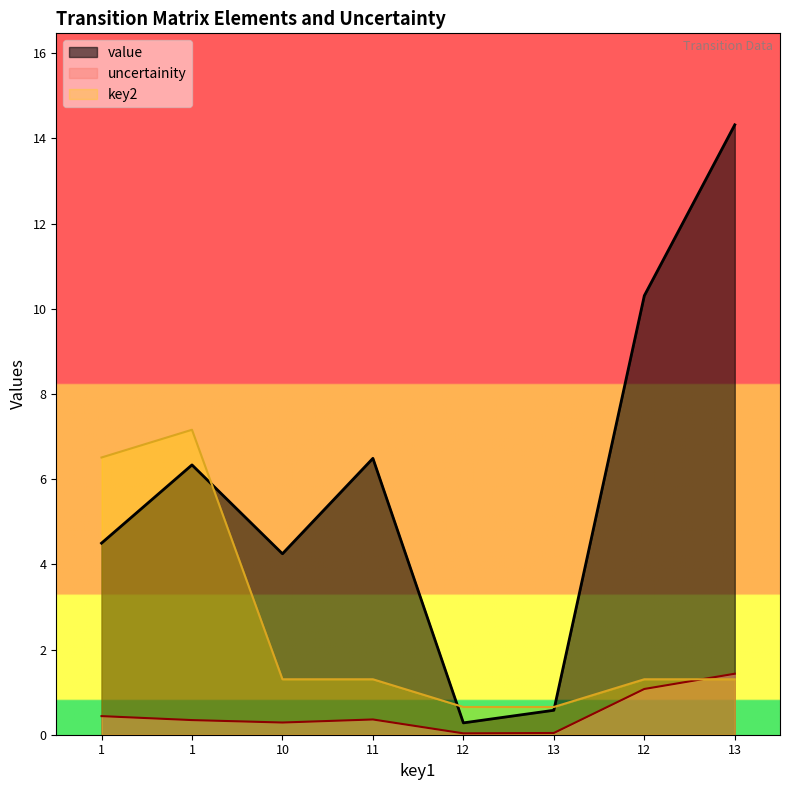

What is the total value across all series at 13?

1.3